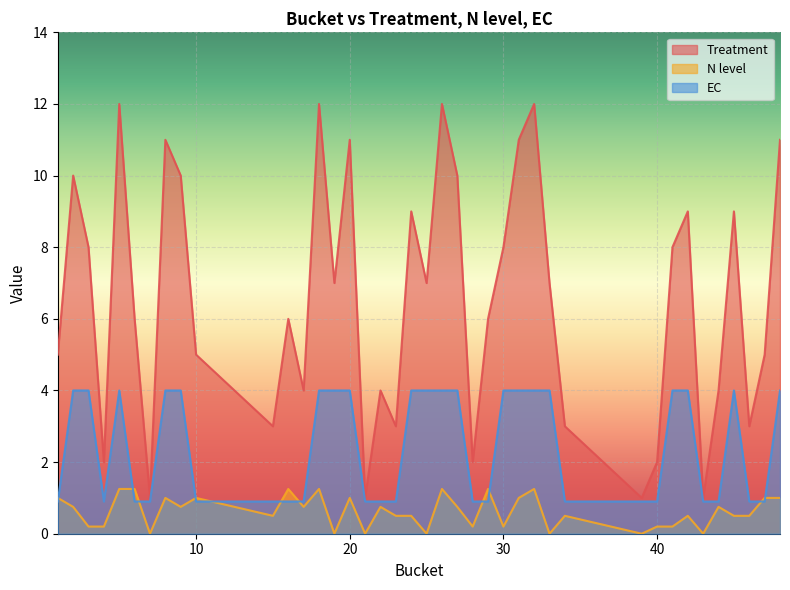

After their last crossing, which series has the higher values: EC or N level?

EC